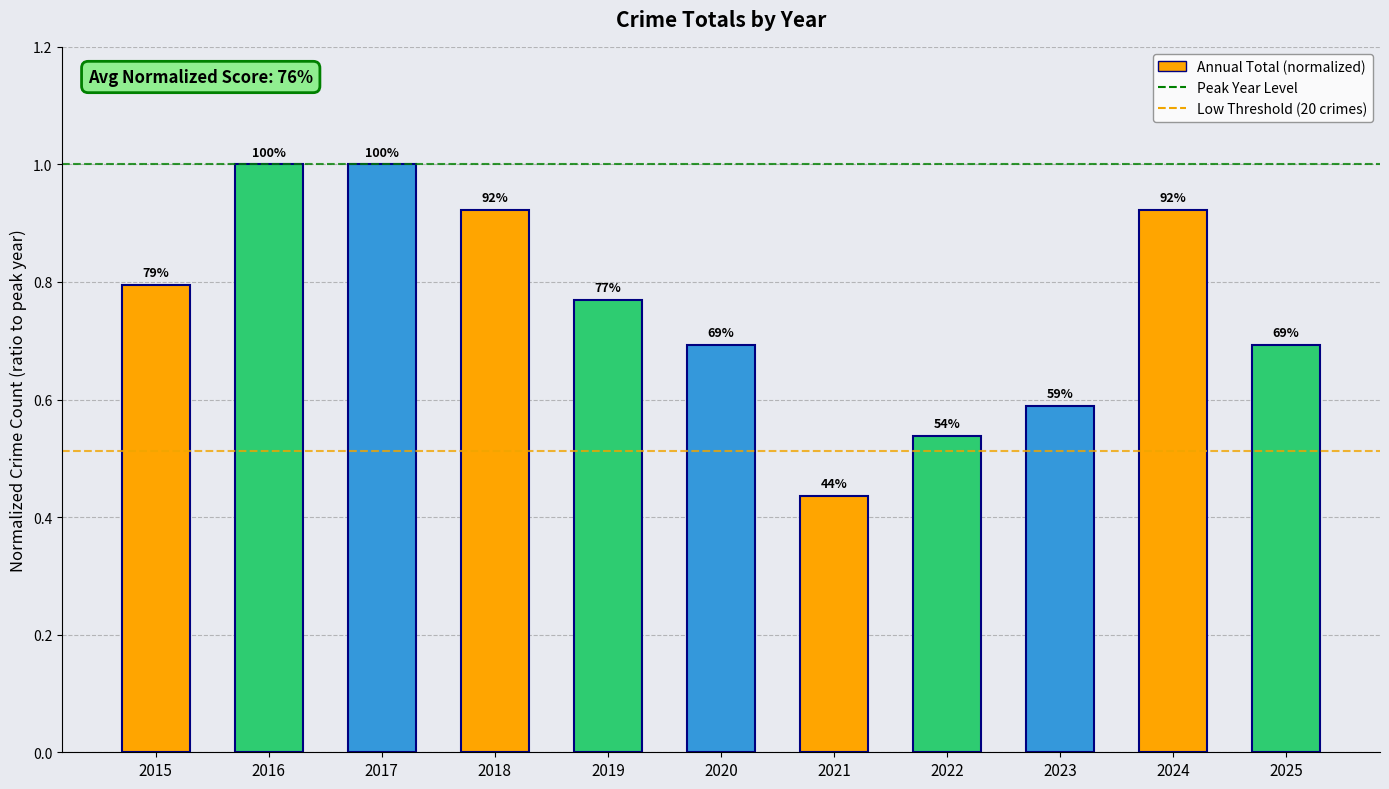

What is the minimum value shown in the chart?

0.4